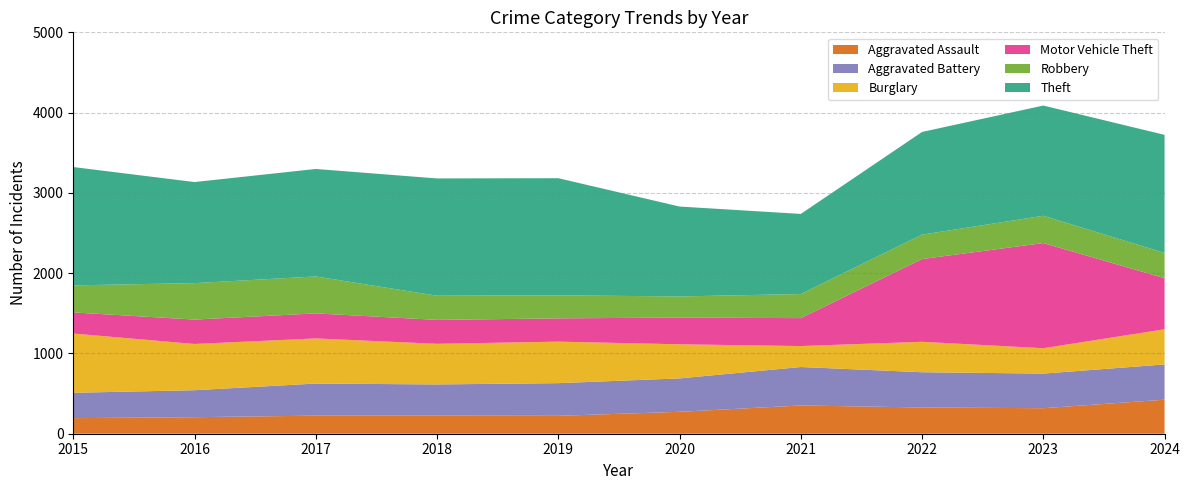

Reading left to right, transcribe all the data shown in this chart.

Aggravated Assault: 2015=194	2016=206	2017=225	2018=225	2019=223	2020=273	2021=352	2022=327	2023=318	2024=424
Aggravated Battery: 2015=316	2016=336	2017=400	2018=389	2019=407	2020=416	2021=479	2022=439	2023=431	2024=439
Burglary: 2015=738	2016=576	2017=562	2018=506	2019=517	2020=425	2021=261	2022=379	2023=316	2024=438
Motor Vehicle Theft: 2015=263	2016=304	2017=312	2018=298	2019=290	2020=333	2021=348	2022=1031	2023=1310	2024=636
Robbery: 2015=337	2016=454	2017=460	2018=301	2019=287	2020=263	2021=300	2022=304	2023=340	2024=315
Theft: 2015=1474	2016=1259	2017=1339	2018=1461	2019=1459	2020=1120	2021=998	2022=1279	2023=1373	2024=1471